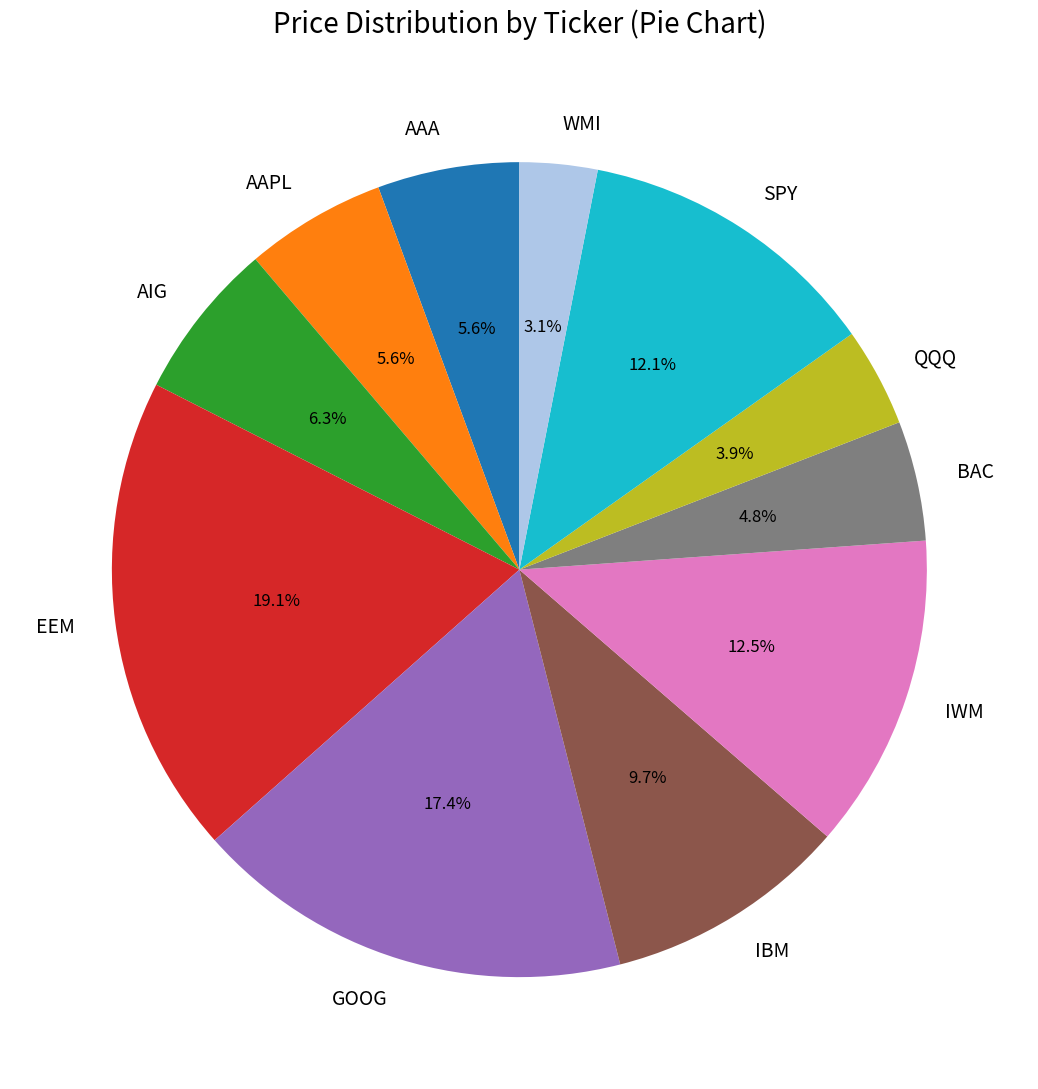

Count the number of slices in the pie.

11